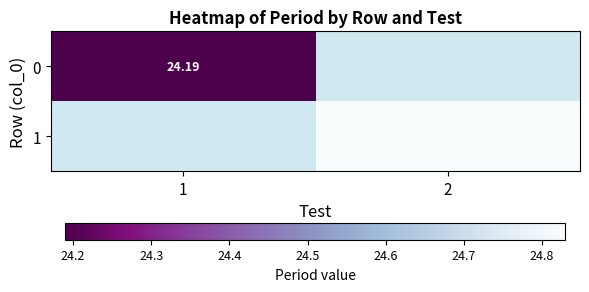

What is the maximum value shown in the chart?

24.8